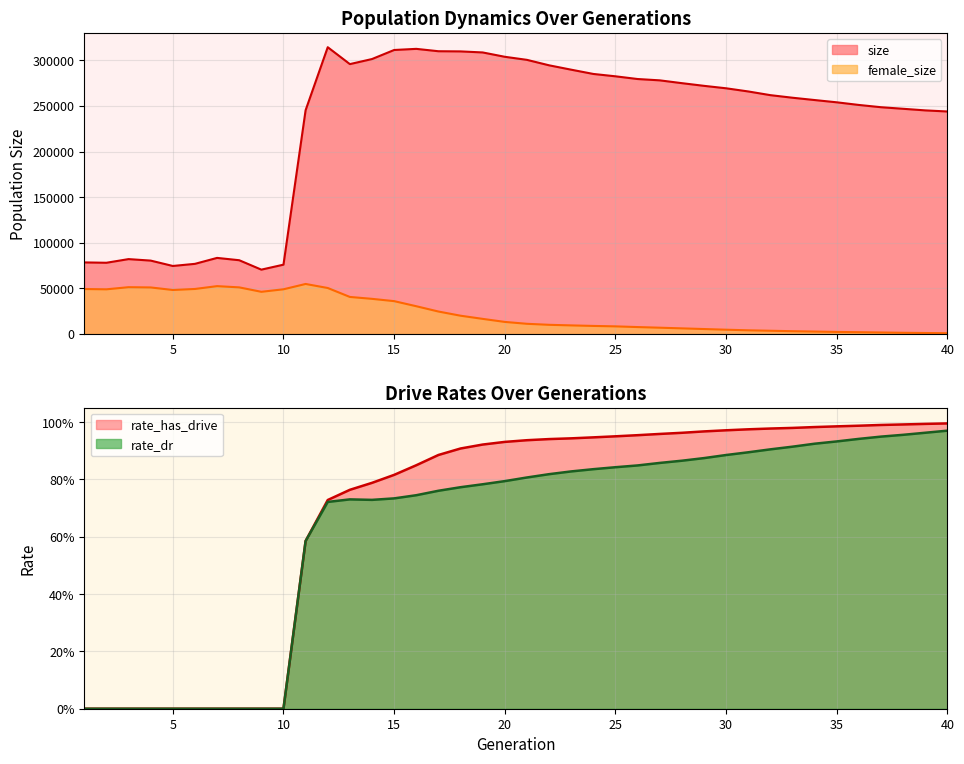

At which label does size first exceed 266015?

12